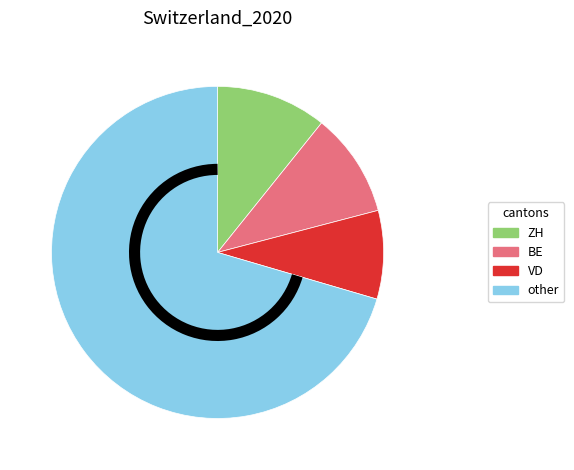

Is there any slice that represents more than half of the pie?

Yes